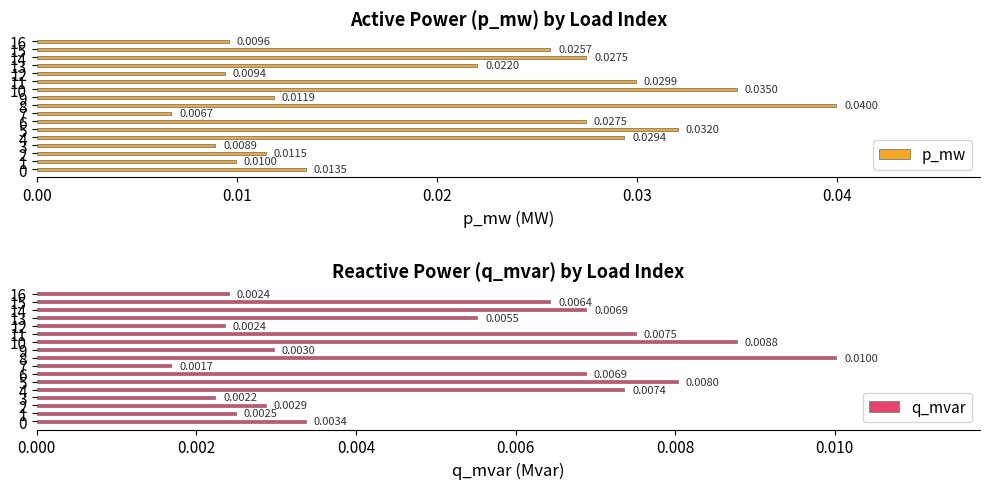

Which series has the largest total across all categories?

p_mw